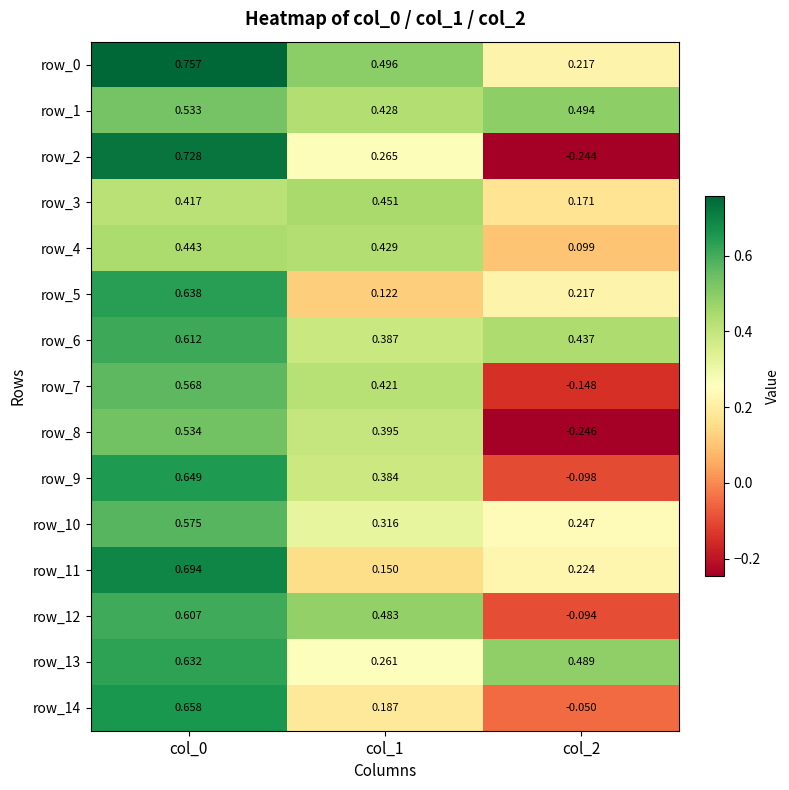

Is the value of row_11 at col_1 greater than the value of row_9 at col_1?

No